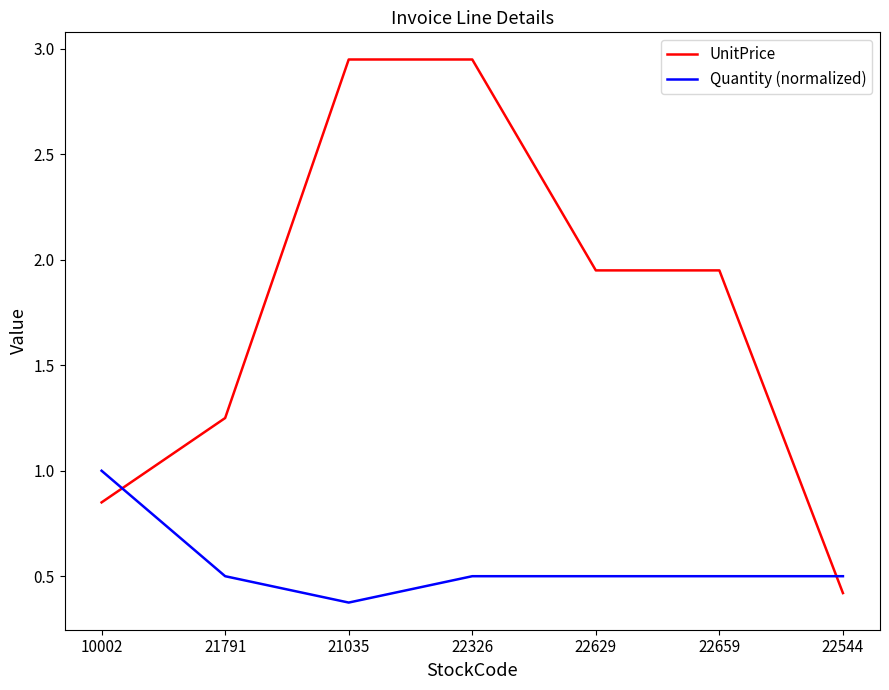

Is it true that UnitPrice equals 0.2 at 10002?

False